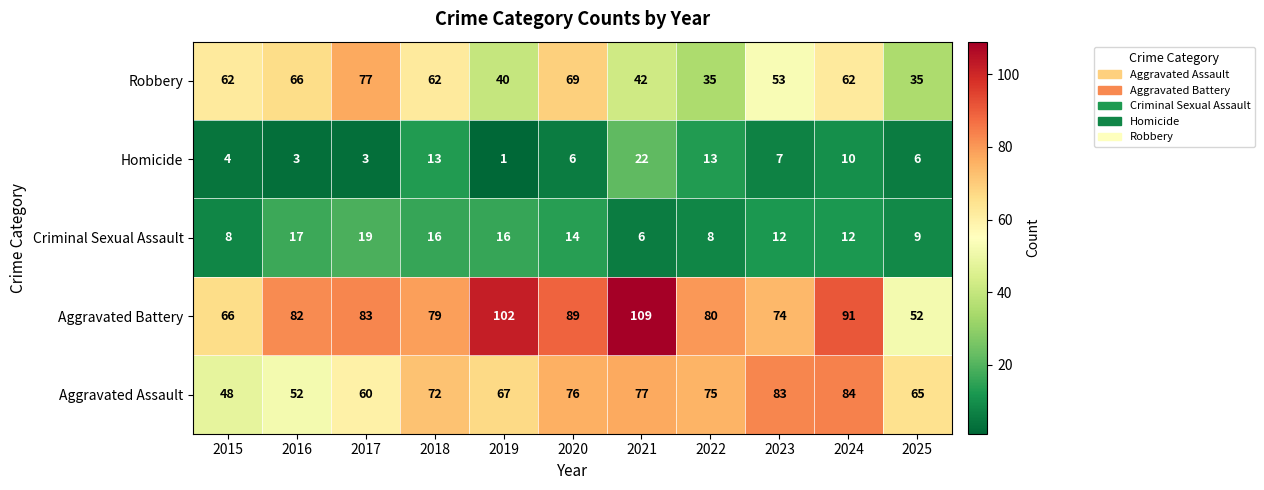

Rank the series by their maximum value, from lowest to highest.

Criminal Sexual Assault, Homicide, Robbery, Aggravated Assault, Aggravated Battery